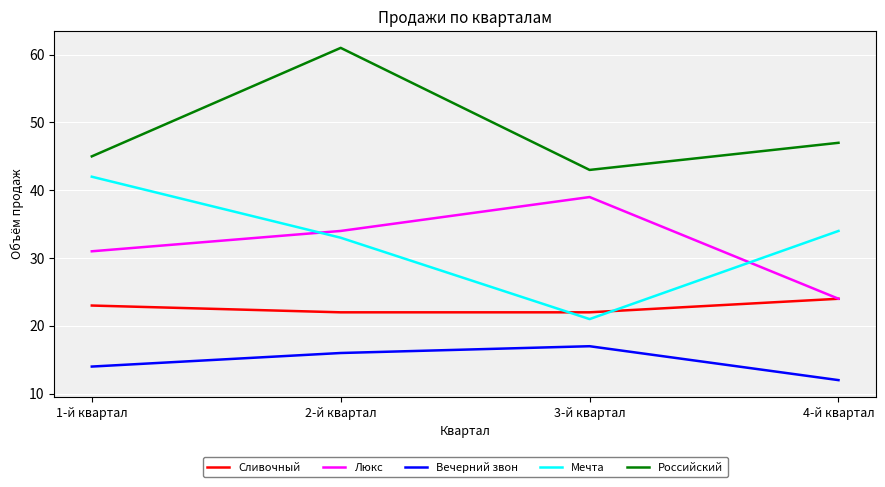

At 3-й квартал, list the series in order from smallest to largest.

Вечерний звон, Мечта, Сливочный, Люкс, Российский